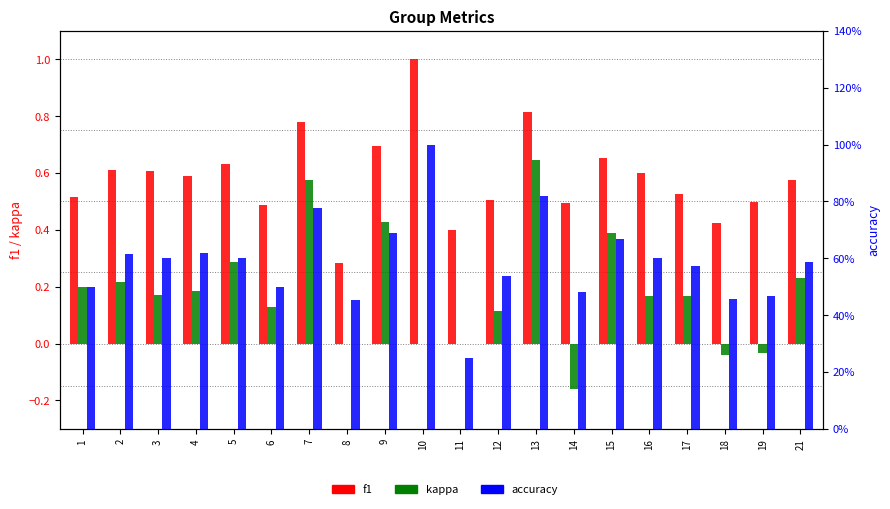

What is the difference between the maximum and minimum values in the f1 series?

0.7